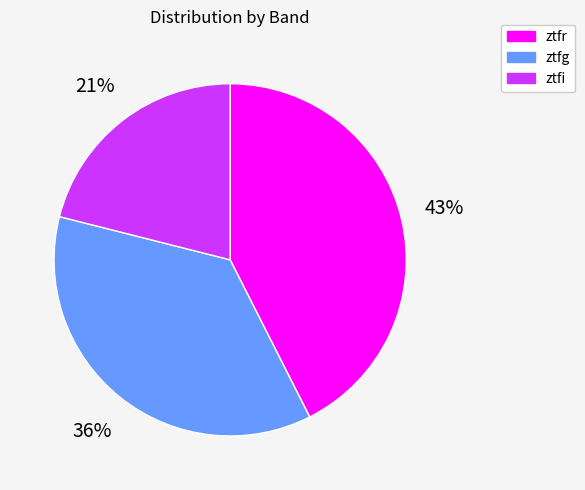

Does ztfg account for over 50% of the chart?

No